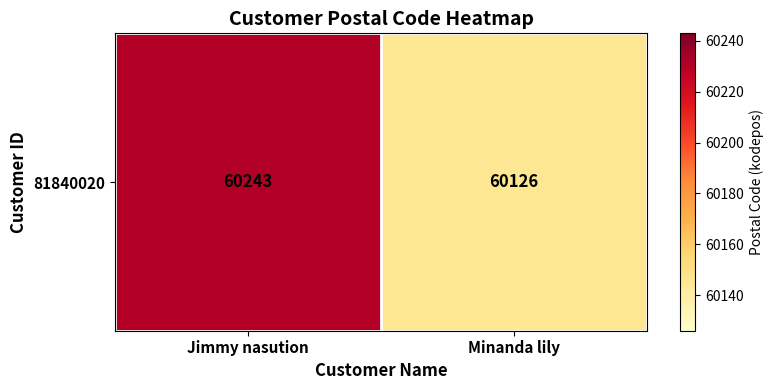

List the labels in order of value, smallest first.

Minanda lily, Jimmy nasution